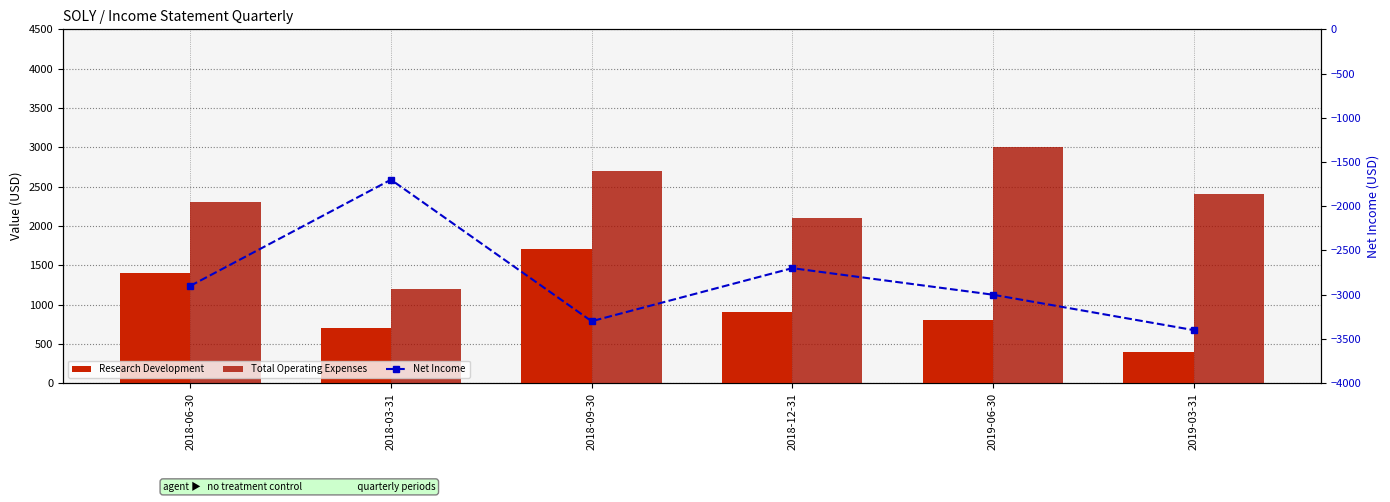

What is the greatest value displayed?

3000